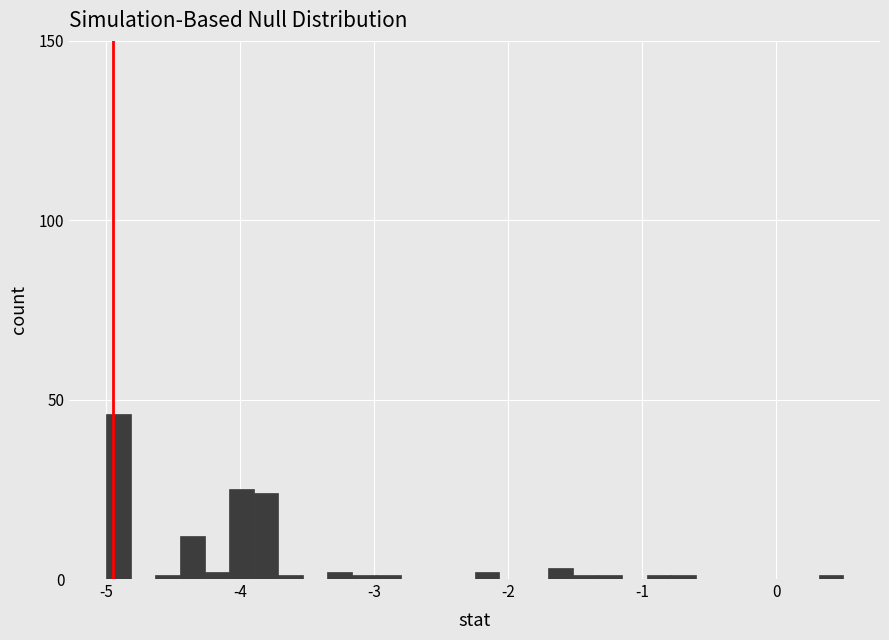

Read against the x-axis, roughly where is the centre of the tallest bar?

-4.9